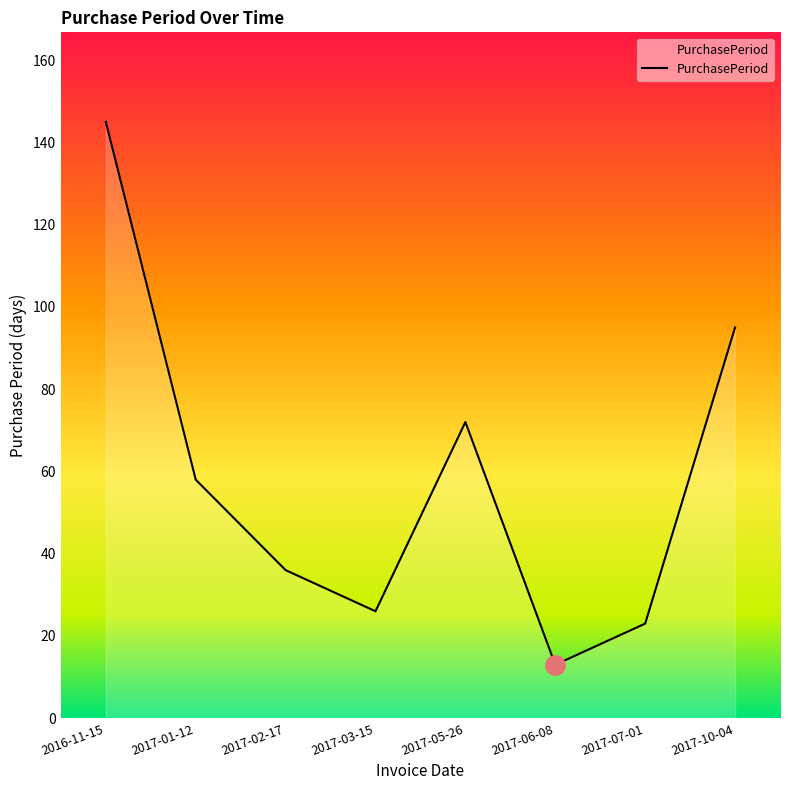

Reading right to left, transcribe all the data shown in this chart.

95	23	13	72	26	36	58	145